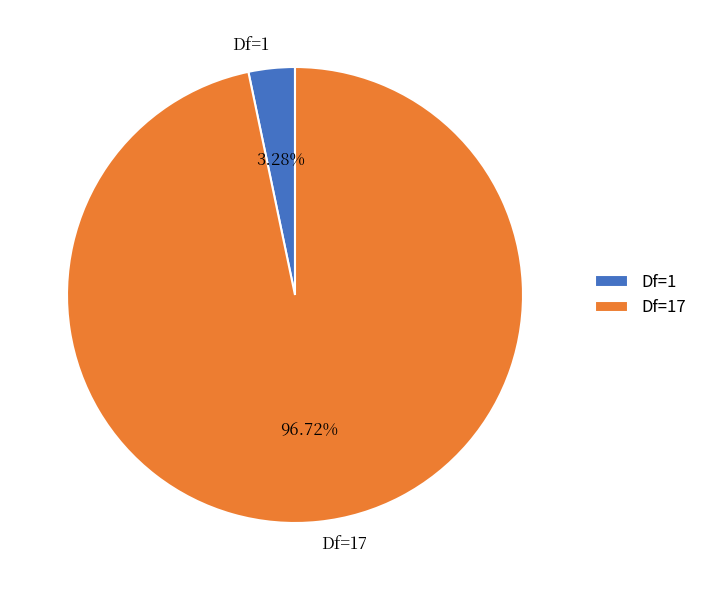

Between Df=1 and Df=17, which is larger?

Df=17